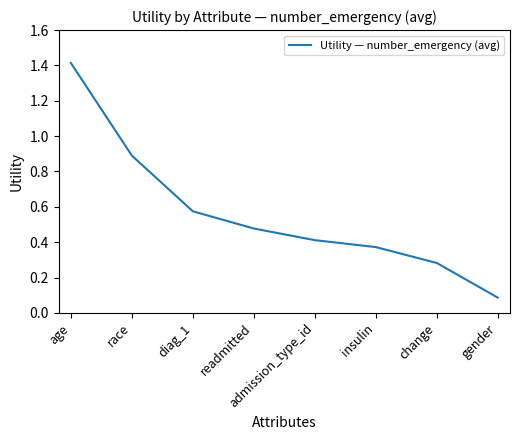

At which label is the value closest to 0?

gender